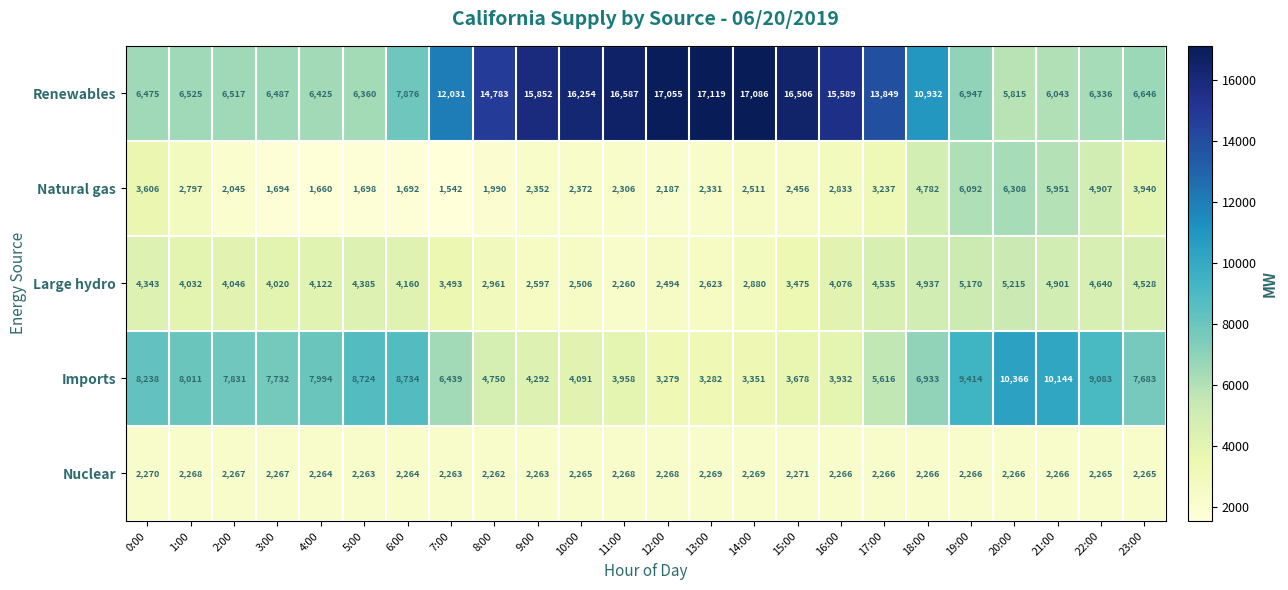

What is the difference between the highest and lowest values at 17:00?

11583